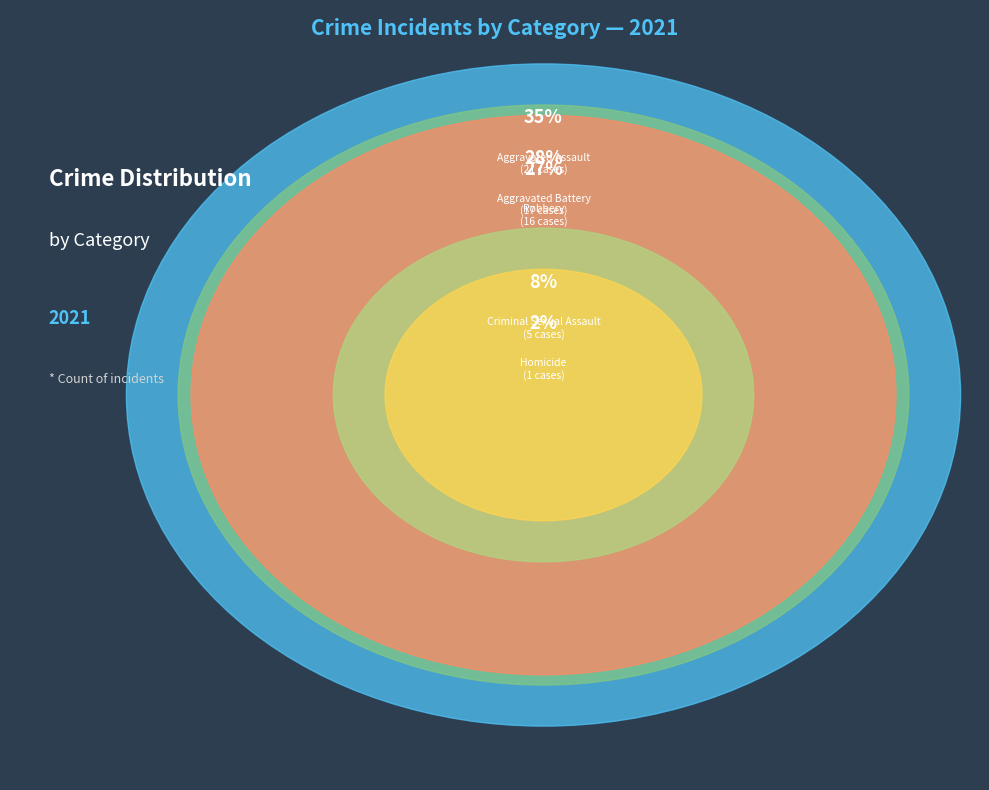

How many segments does this pie chart have?

5